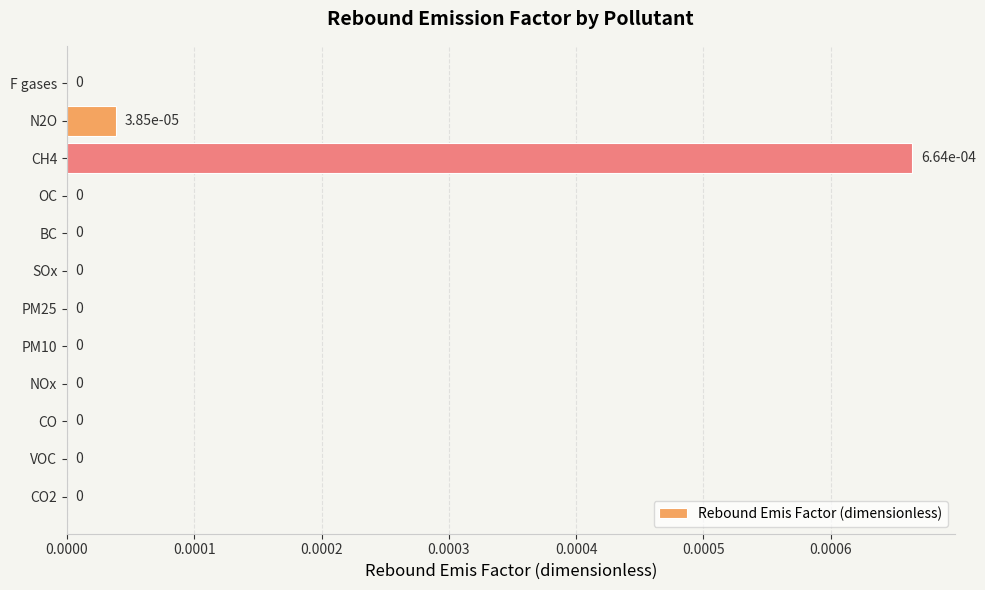

Count the number of categories in the chart.

12